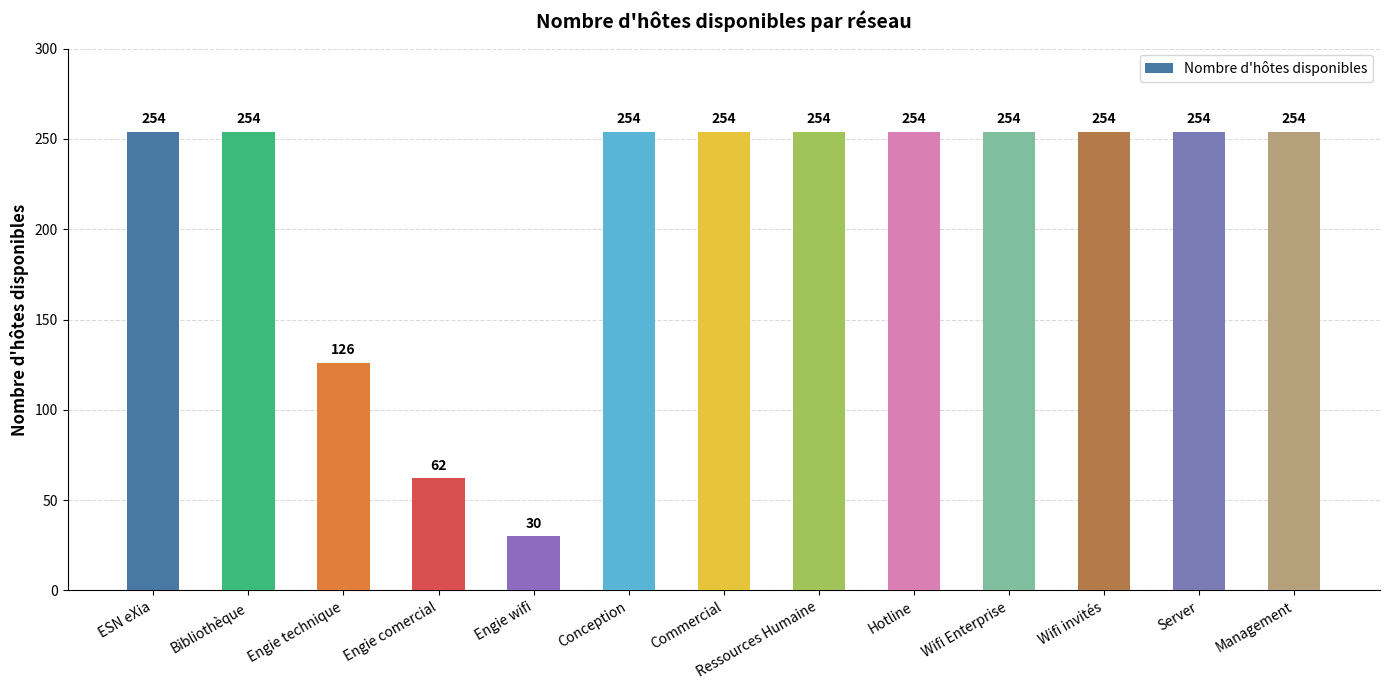

Which label corresponds to the smallest value in the chart?

Engie wifi